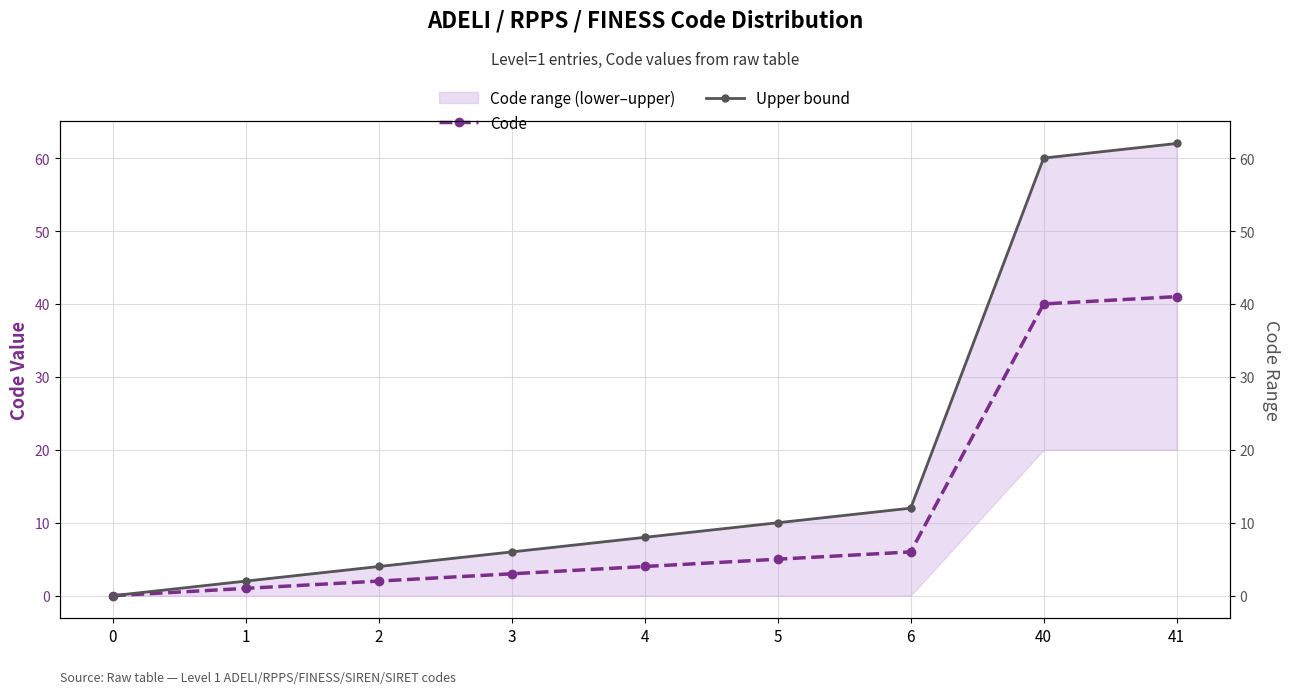

True or false: Upper bound and Code cross at least once.

False